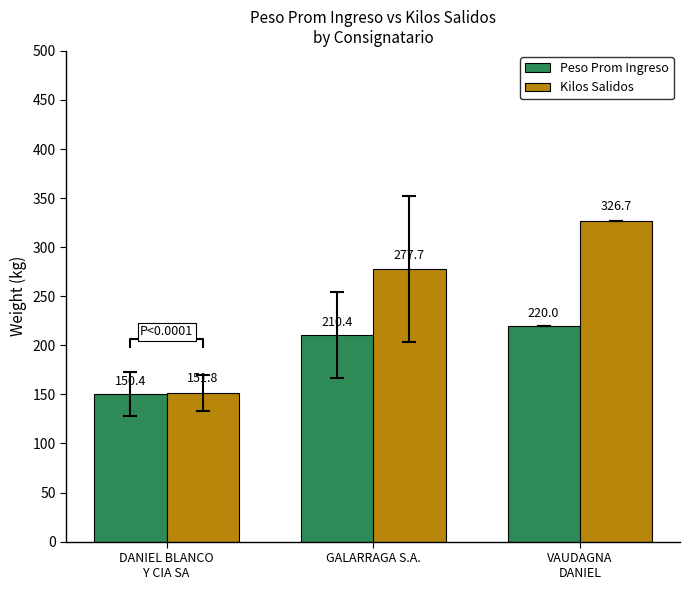

Count the number of categories in the chart.

3